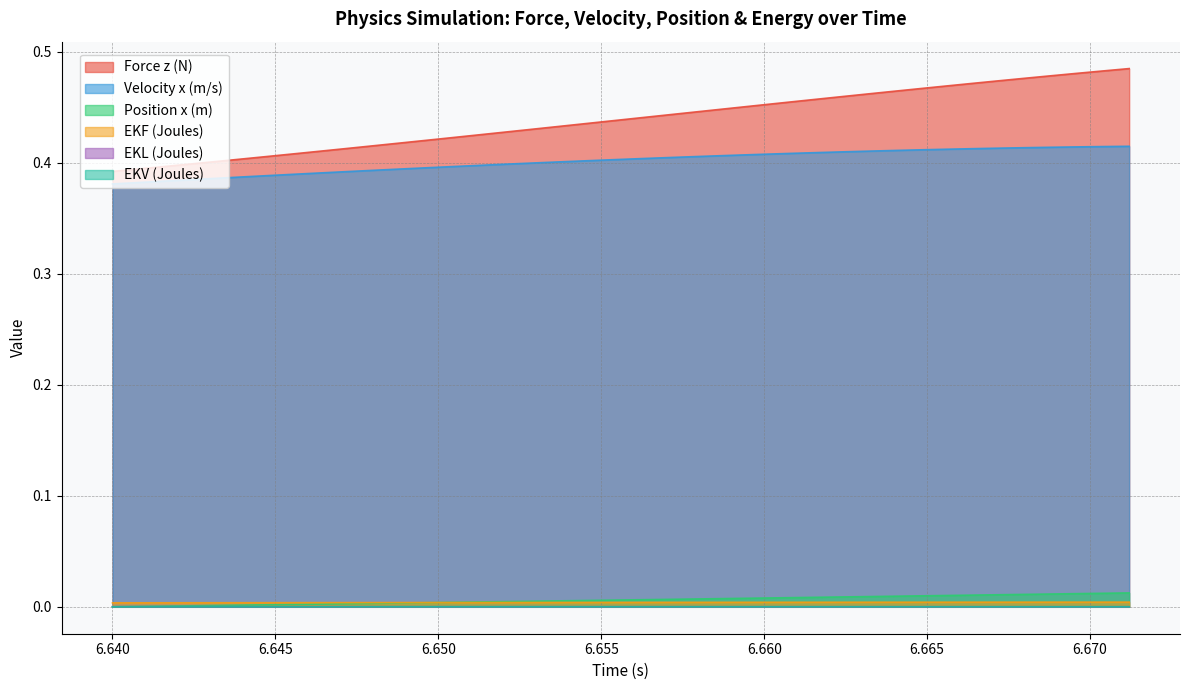

Reading left to right, list all the values displayed in this chart.

Force z (N): 0.4	0.4	0.4	0.4	0.4	0.4	0.4	0.4	0.4	0.4	0.4	0.4	0.4	0.4	0.4	0.4	0.4	0.4	0.4	0.4	0.4	0.4	0.4	0.4	0.4	0.5	0.5	0.5	0.5	0.5	0.5	0.5	0.5	0.5	0.5	0.5	0.5	0.5	0.5	0.5
Velocity x (m/s): 0.4	0.4	0.4	0.4	0.4	0.4	0.4	0.4	0.4	0.4	0.4	0.4	0.4	0.4	0.4	0.4	0.4	0.4	0.4	0.4	0.4	0.4	0.4	0.4	0.4	0.4	0.4	0.4	0.4	0.4	0.4	0.4	0.4	0.4	0.4	0.4	0.4	0.4	0.4	0.4
Position x (m): 0.0	0.0	0.0	0.0	0.0	0.0	0.0	0.0	0.0	0.0	0.0	0.0	0.0	0.0	0.0	0.0	0.0	0.0	0.0	0.0	0.0	0.0	0.0	0.0	0.0	0.0	0.0	0.0	0.0	0.0	0.0	0.0	0.0	0.0	0.0	0.0	0.0	0.0	0.0	0.0
EKF (Joules): 0.0	0.0	0.0	0.0	0.0	0.0	0.0	0.0	0.0	0.0	0.0	0.0	0.0	0.0	0.0	0.0	0.0	0.0	0.0	0.0	0.0	0.0	0.0	0.0	0.0	0.0	0.0	0.0	0.0	0.0	0.0	0.0	0.0	0.0	0.0	0.0	0.0	0.0	0.0	0.0
EKL (Joules): 0.0	0.0	0.0	0.0	0.0	0.0	0.0	0.0	0.0	0.0	0.0	0.0	0.0	0.0	0.0	0.0	0.0	0.0	0.0	0.0	0.0	0.0	0.0	0.0	0.0	0.0	0.0	0.0	0.0	0.0	0.0	0.0	0.0	0.0	0.0	0.0	0.0	0.0	0.0	0.0
EKV (Joules): 0.0	0.0	0.0	0.0	0.0	0.0	0.0	0.0	0.0	0.0	0.0	0.0	0.0	0.0	0.0	0.0	0.0	0.0	0.0	0.0	0.0	0.0	0.0	0.0	0.0	0.0	0.0	0.0	0.0	0.0	0.0	0.0	0.0	0.0	0.0	0.0	0.0	0.0	0.0	0.0